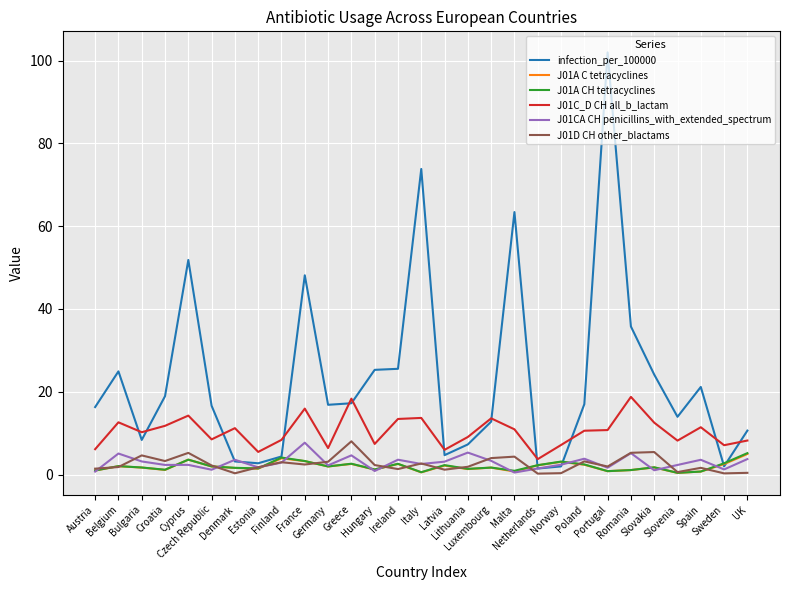

What is the approximate value of J01D CH other_blactams at Slovenia?

0.6